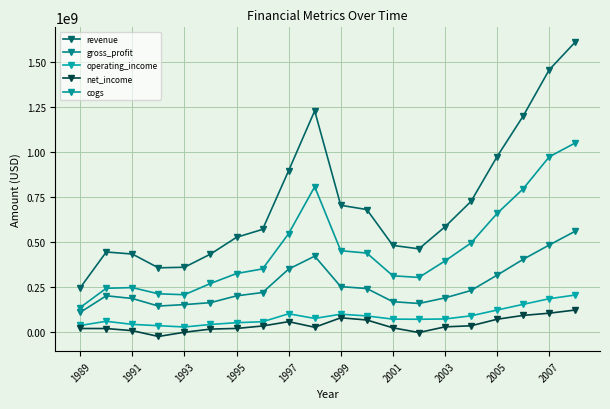

How many data points in cogs are less than 395409000?

10